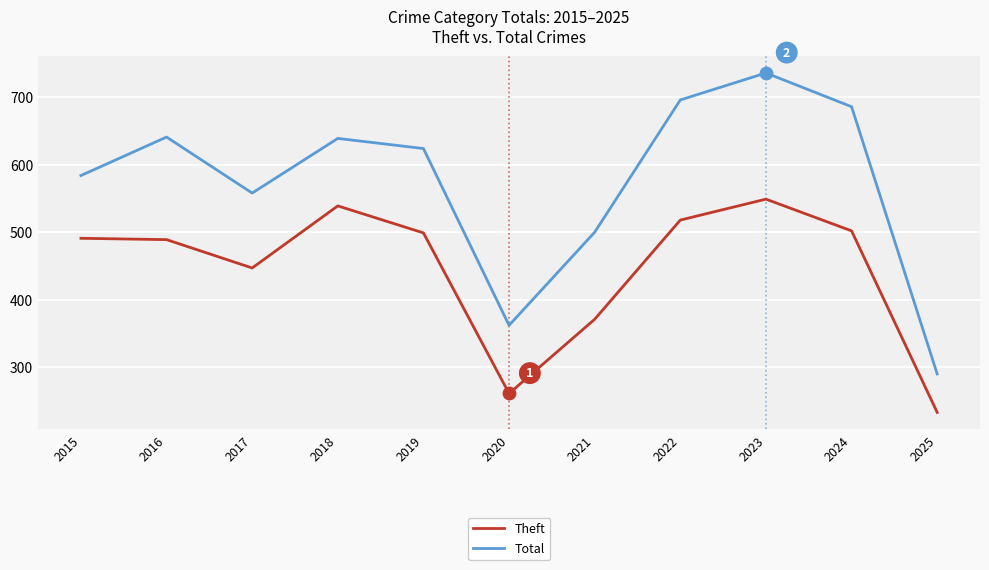

What are all the series names shown in the legend?

Theft, Total